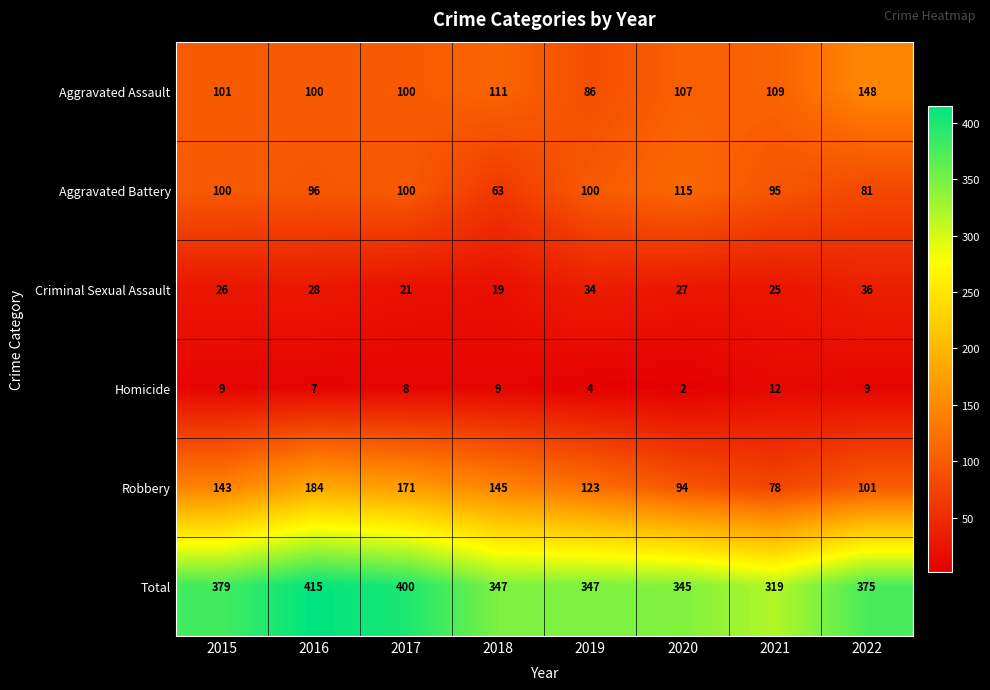

What is the highest value of the Aggravated Assault series?

148